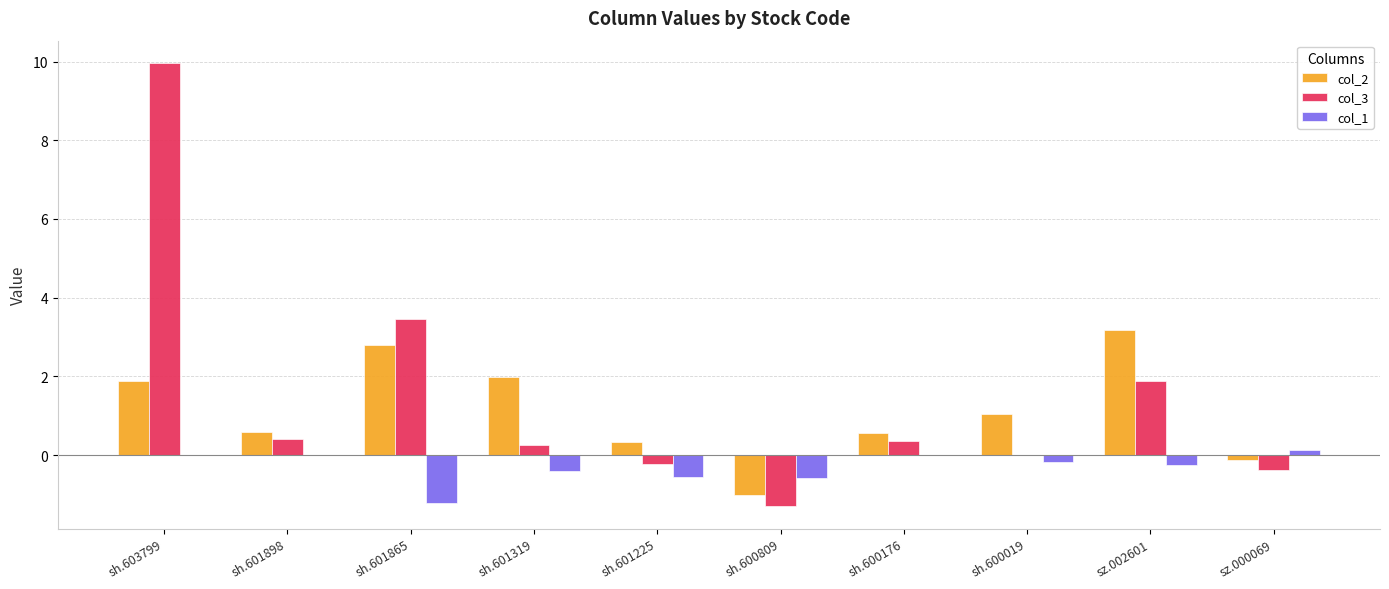

At which category does the chart reach its peak across all series?

sh.603799